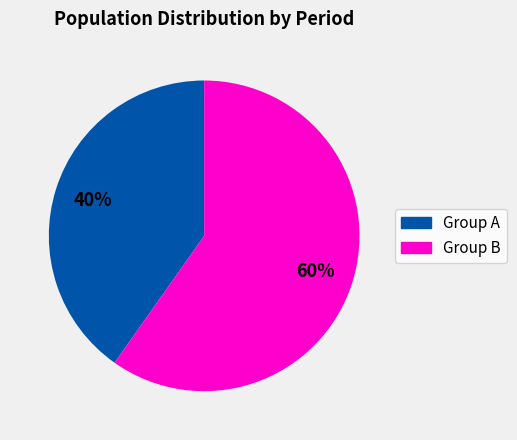

To the nearest percent, what is the difference between the largest and smallest slice percentages?

20%